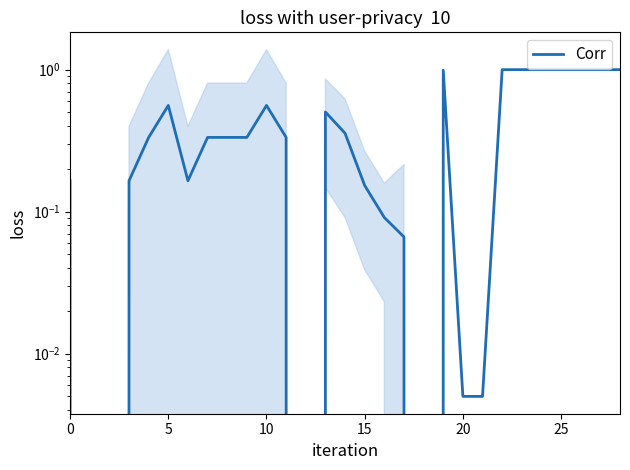

How many values exceed 0?

25